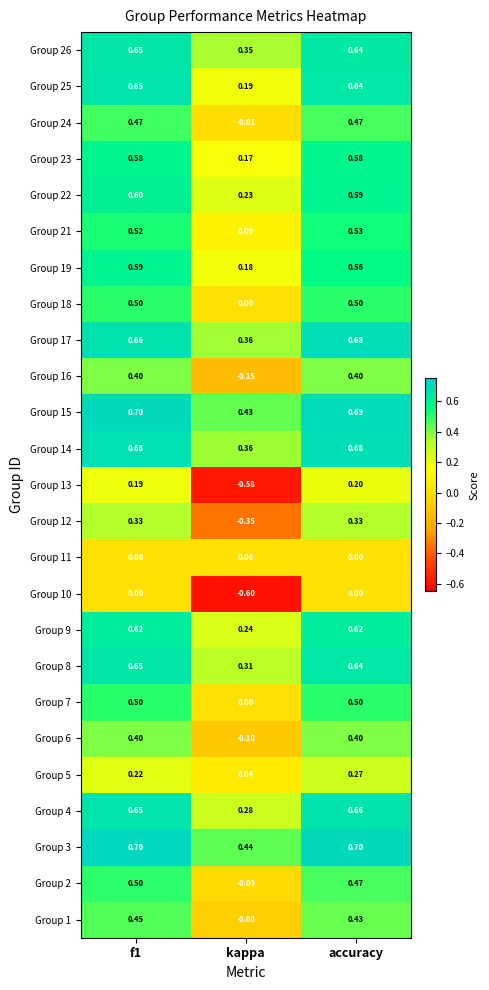

Is the value of Group 5 at f1 greater than the value of Group 7 at kappa?

Yes